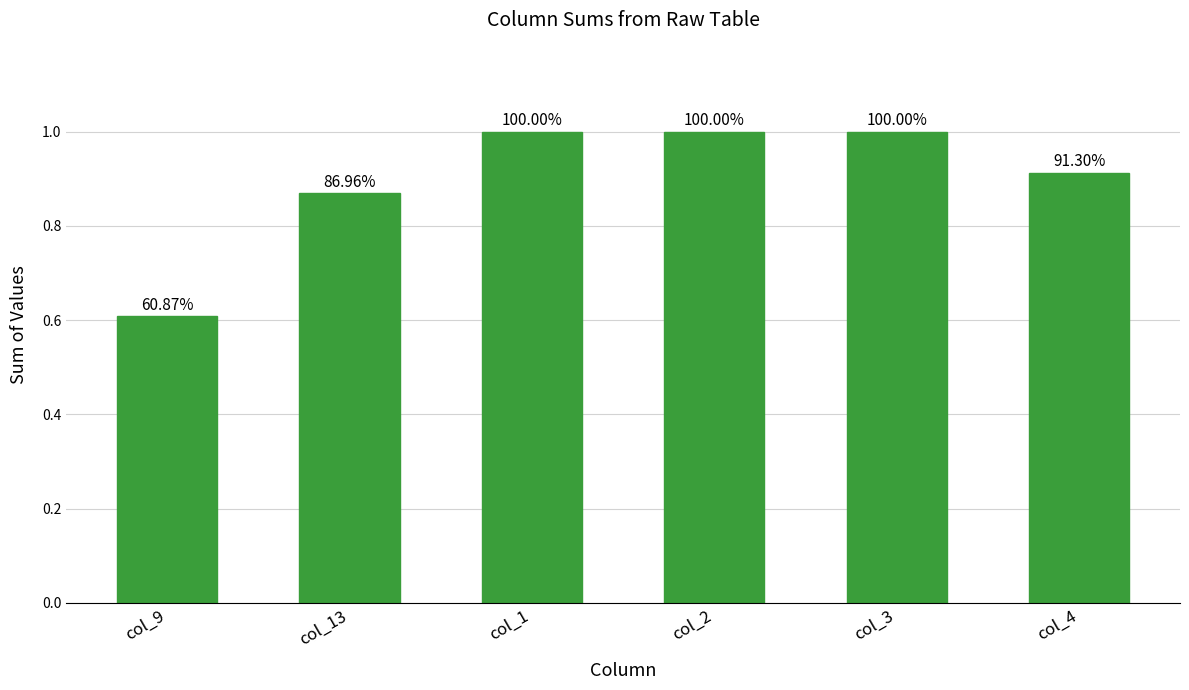

Is it true that the value at col_9 is 0.4?

False